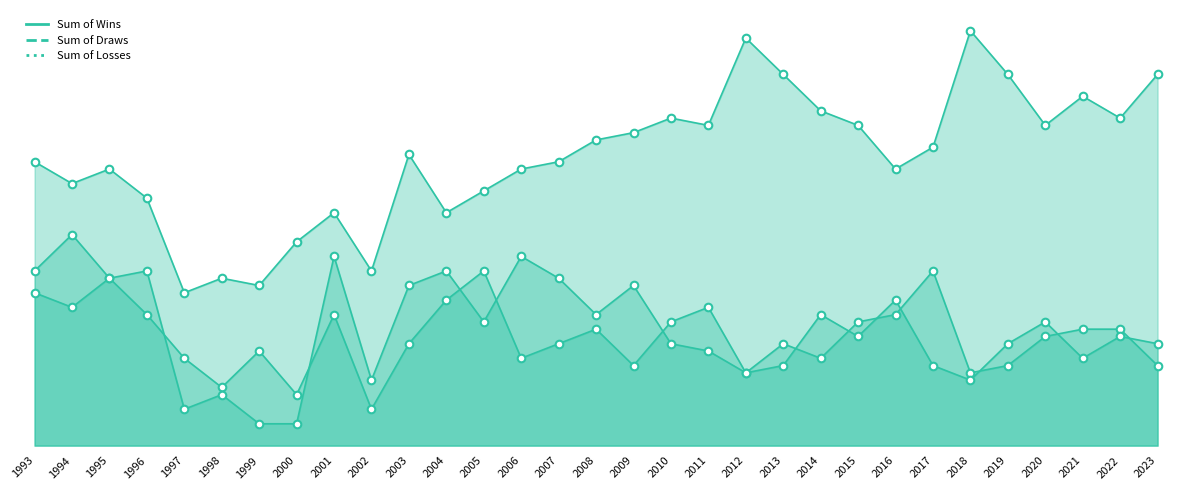

What is the total value across all series at 2017?

76